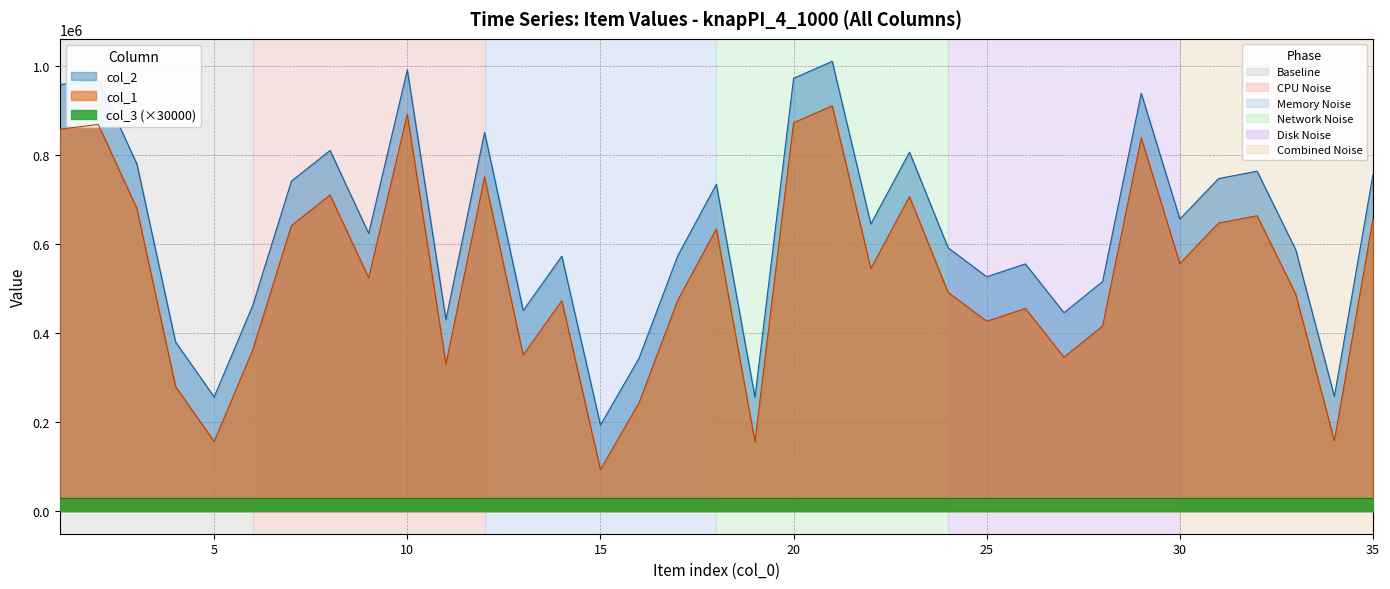

True or false: col_2 and col_1 intersect in this chart.

False